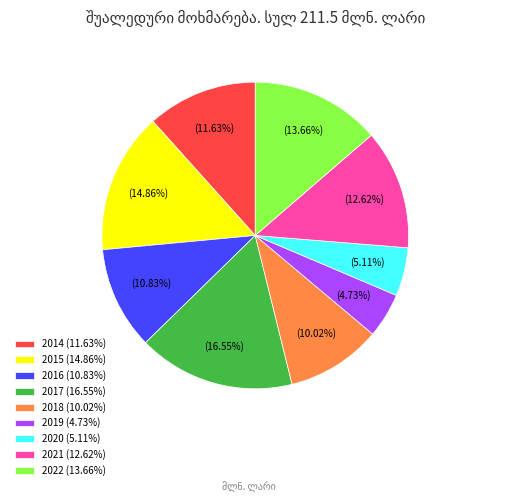

To the nearest percent, what is the difference between the 2019 and 2018 slice percentages?

5%